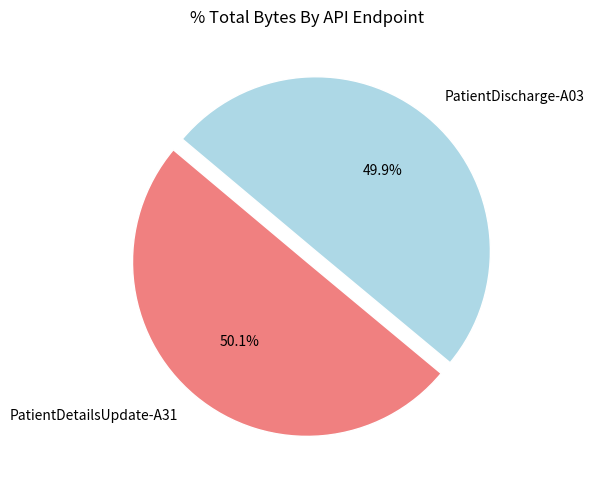

How many slices are in this pie chart?

2